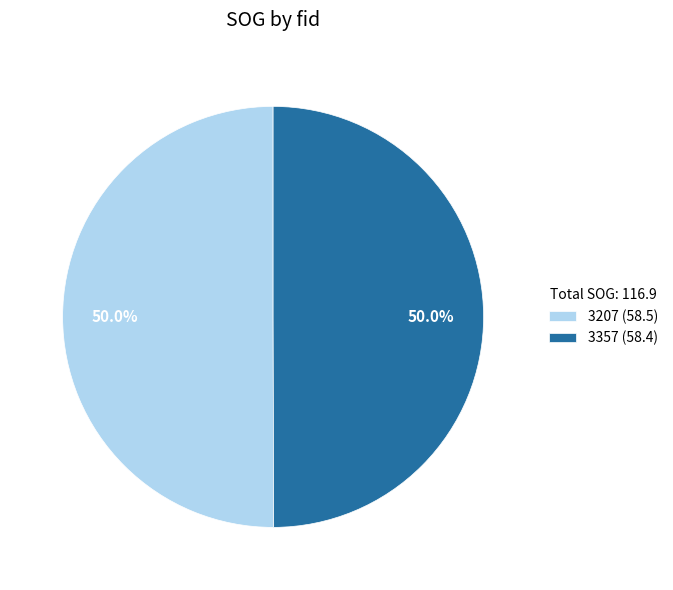

Is it true that 3357 is 50% of the pie?

True